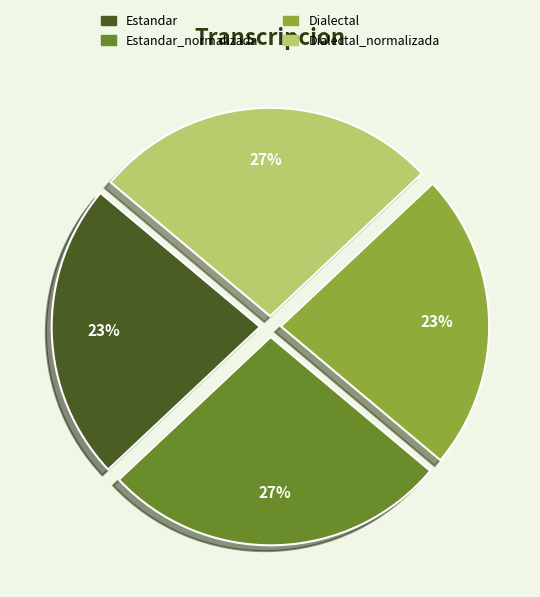

Is there any slice that represents more than half of the pie?

No